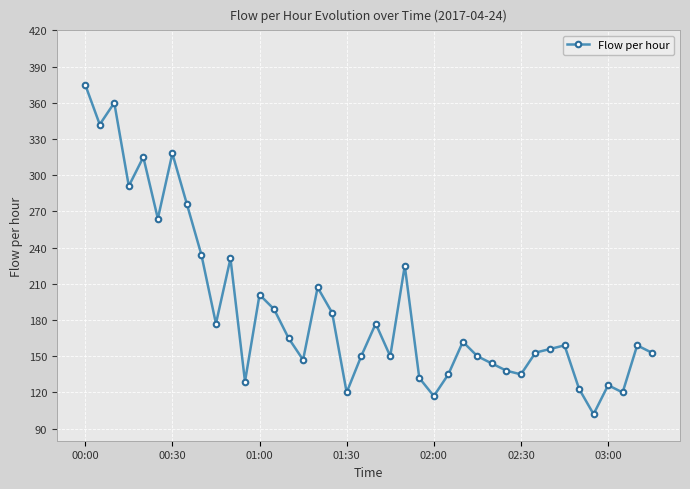

True or false: the data has more than 2 interior local peaks.

True